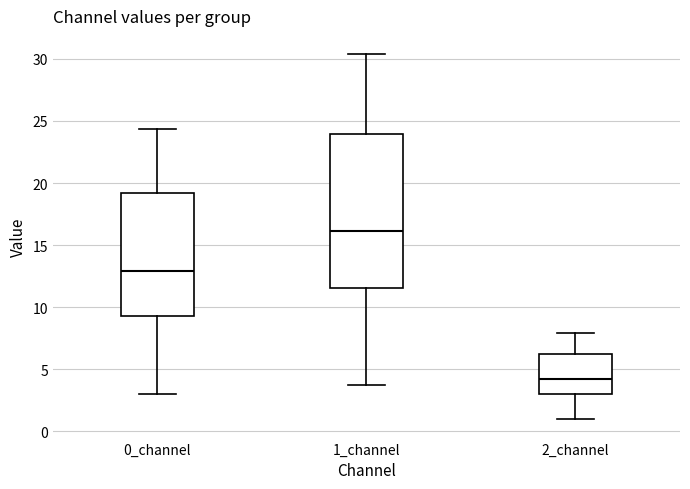

Where does the upper whisker of the box for 0_channel end on the y-axis? The values are not printed on the chart, so give them approximately, as read against the axis.

24.5